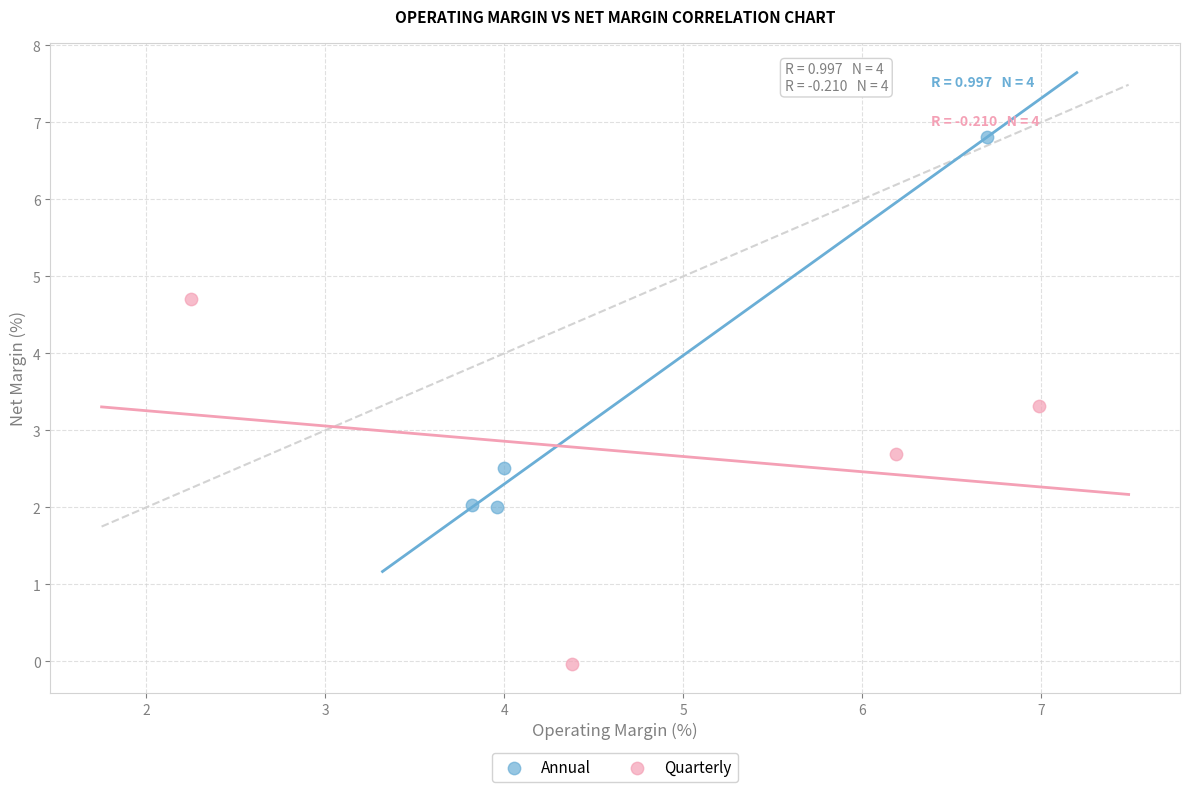

Which series contains the highest Y value?

Annual